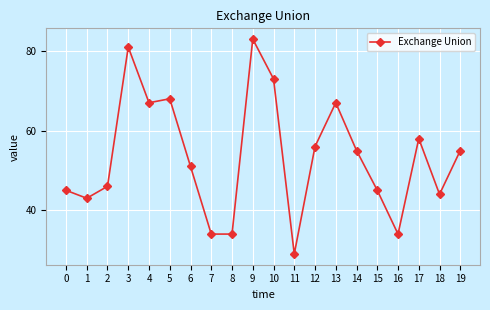

Reading left to right, list all the values displayed in this chart.

45	43	46	81	67	68	51	34	34	83	73	29	56	67	55	45	34	58	44	55